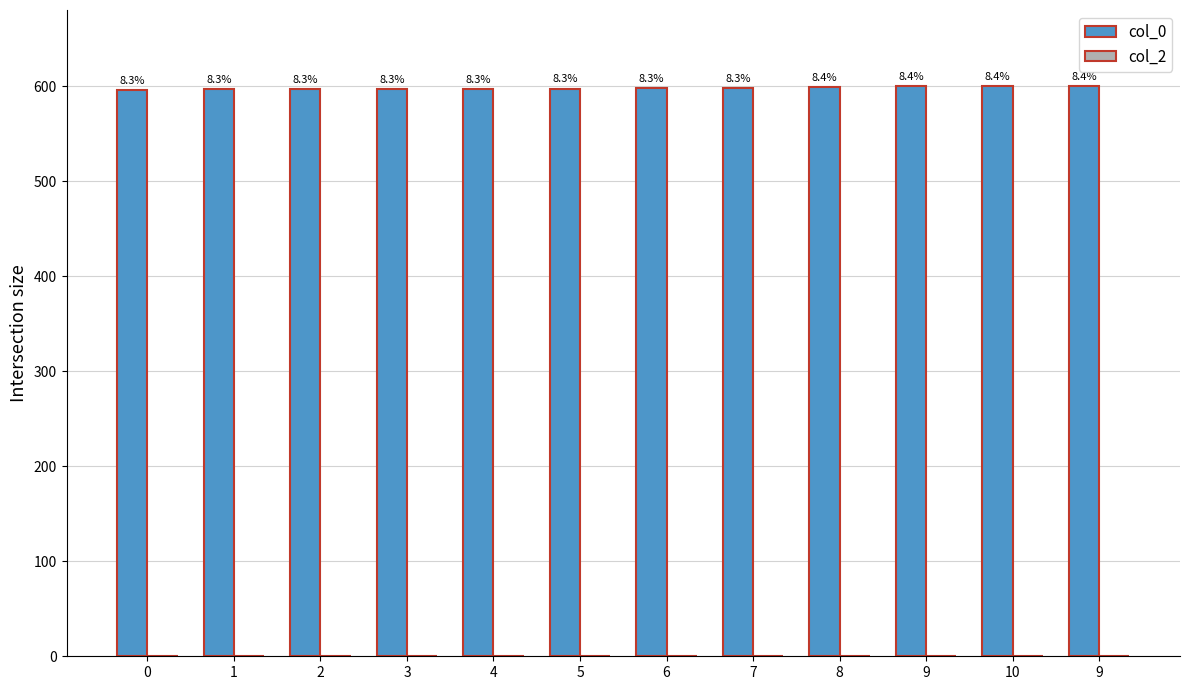

What is the label of the 9th bar from the right?

3